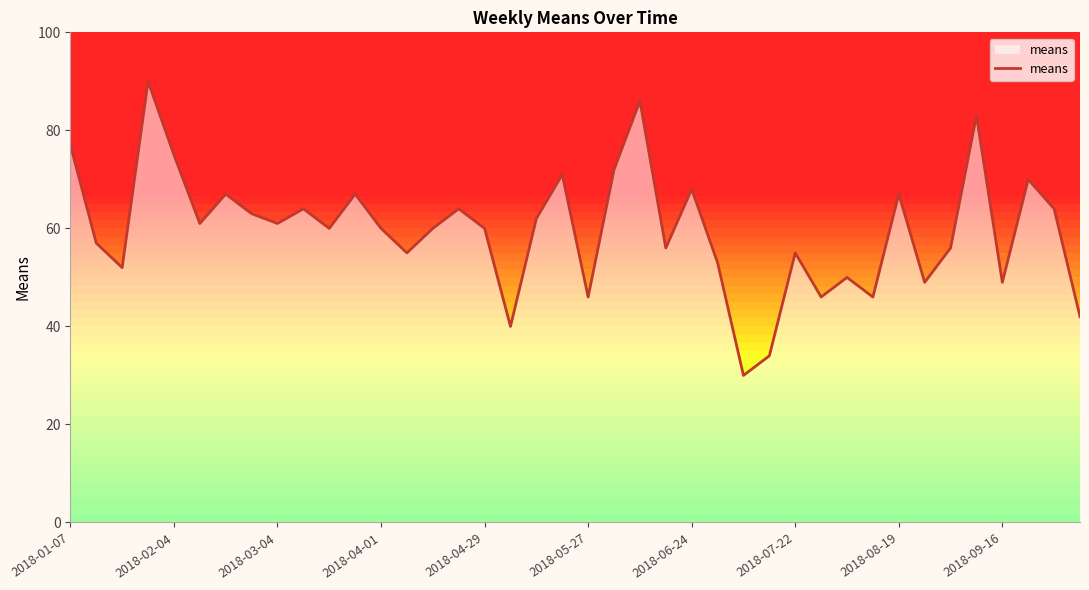

What is the minimum value for means?

30